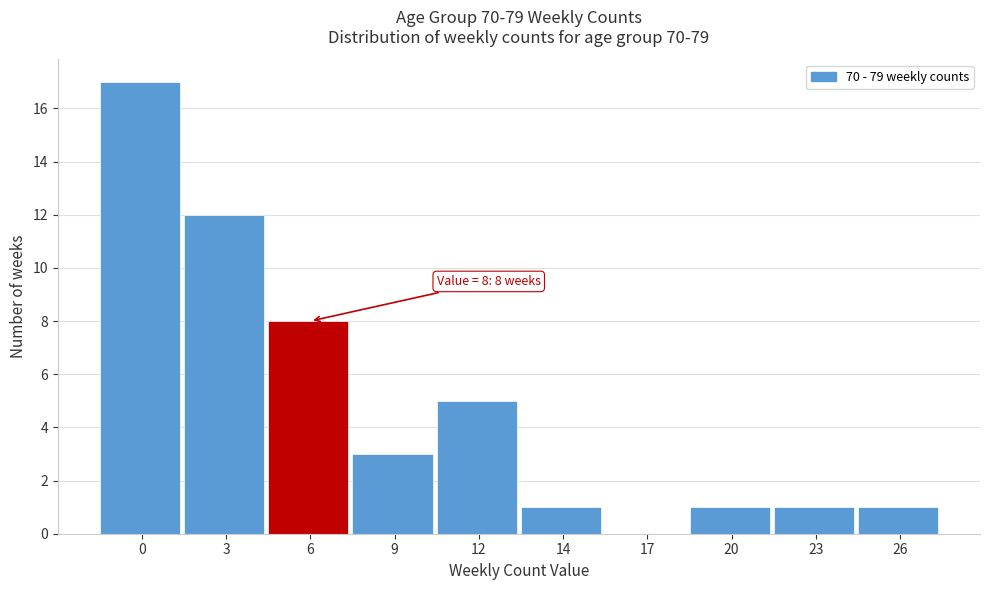

Reading left to right, transcribe all the data shown in this chart.

0=17	3=12	6=8	9=3	12=5	14=1	17=0	20=1	23=1	26=1